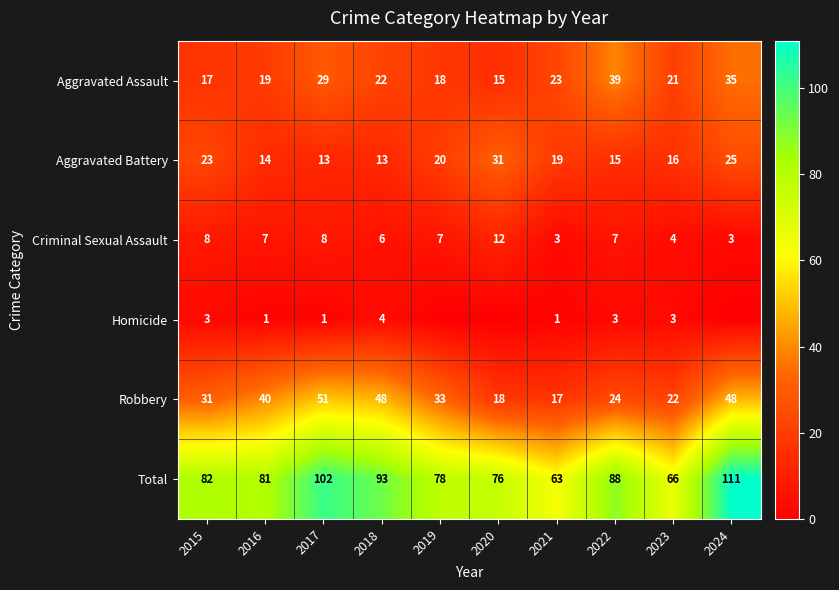

What is the difference between the highest and lowest values at 2021?

62